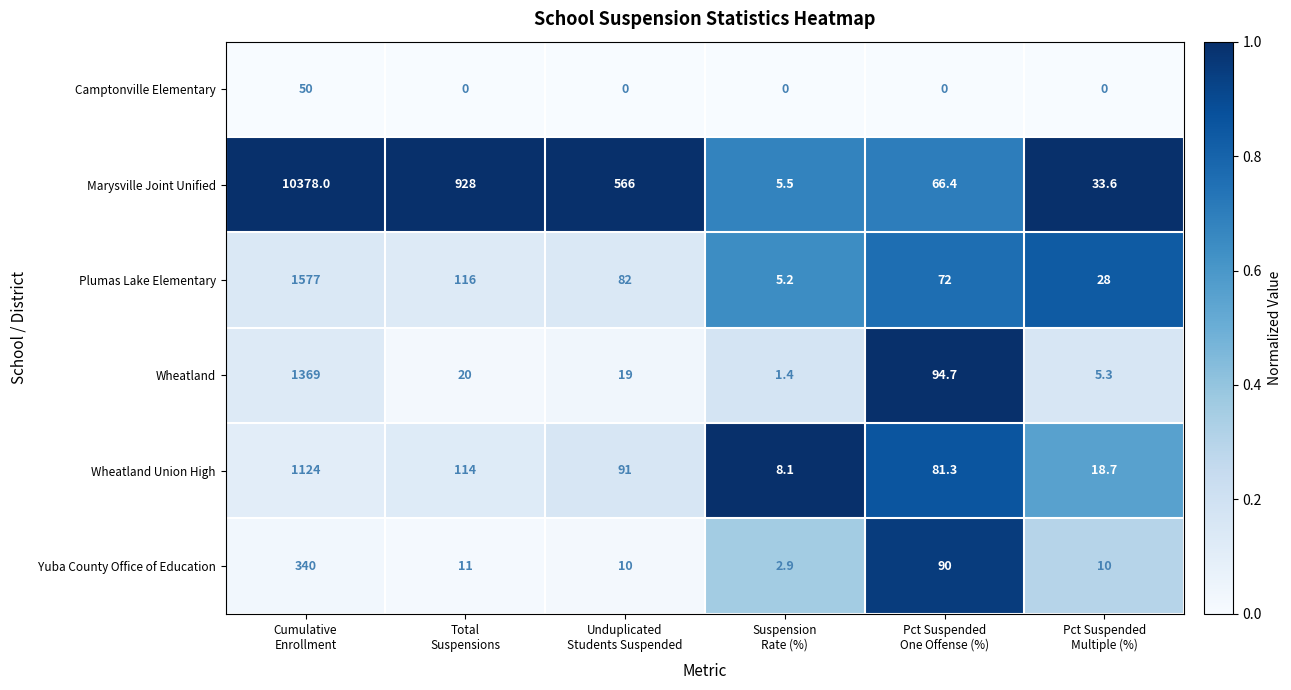

What is the spread (max minus min) of values at Total
Suspensions?

928.0